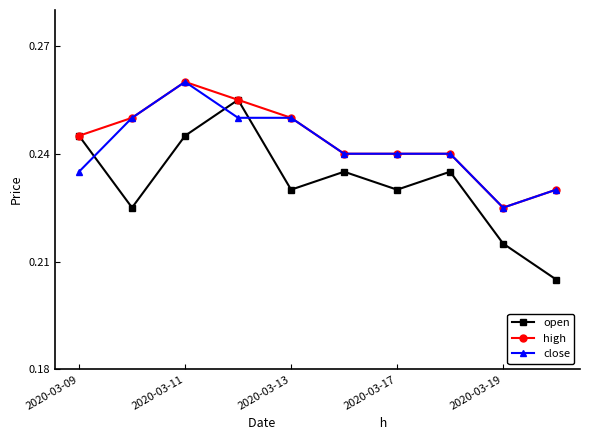

Which series has the largest total across all categories?

high